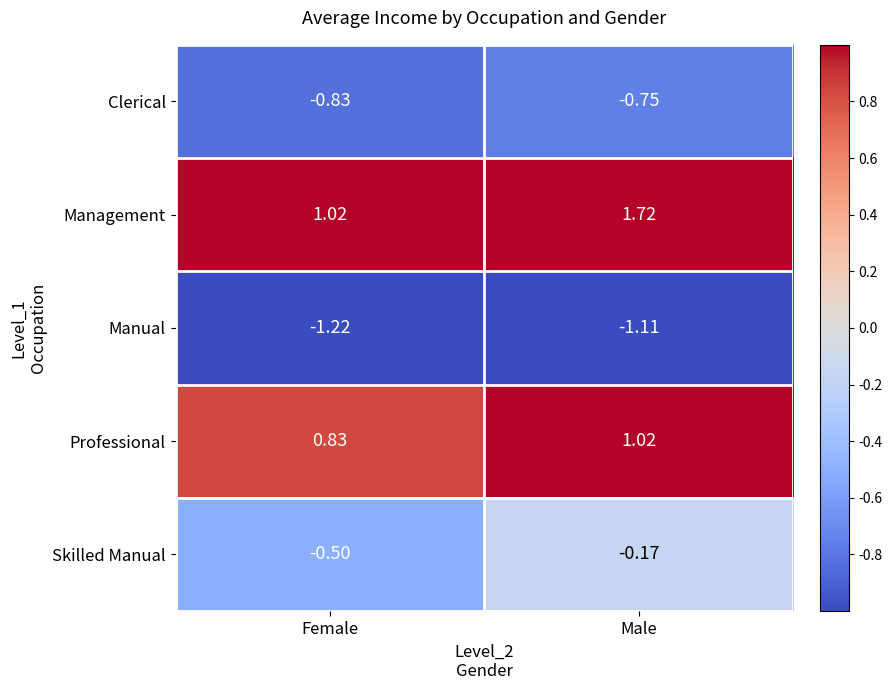

At which category is the sum across all series the highest?

Male